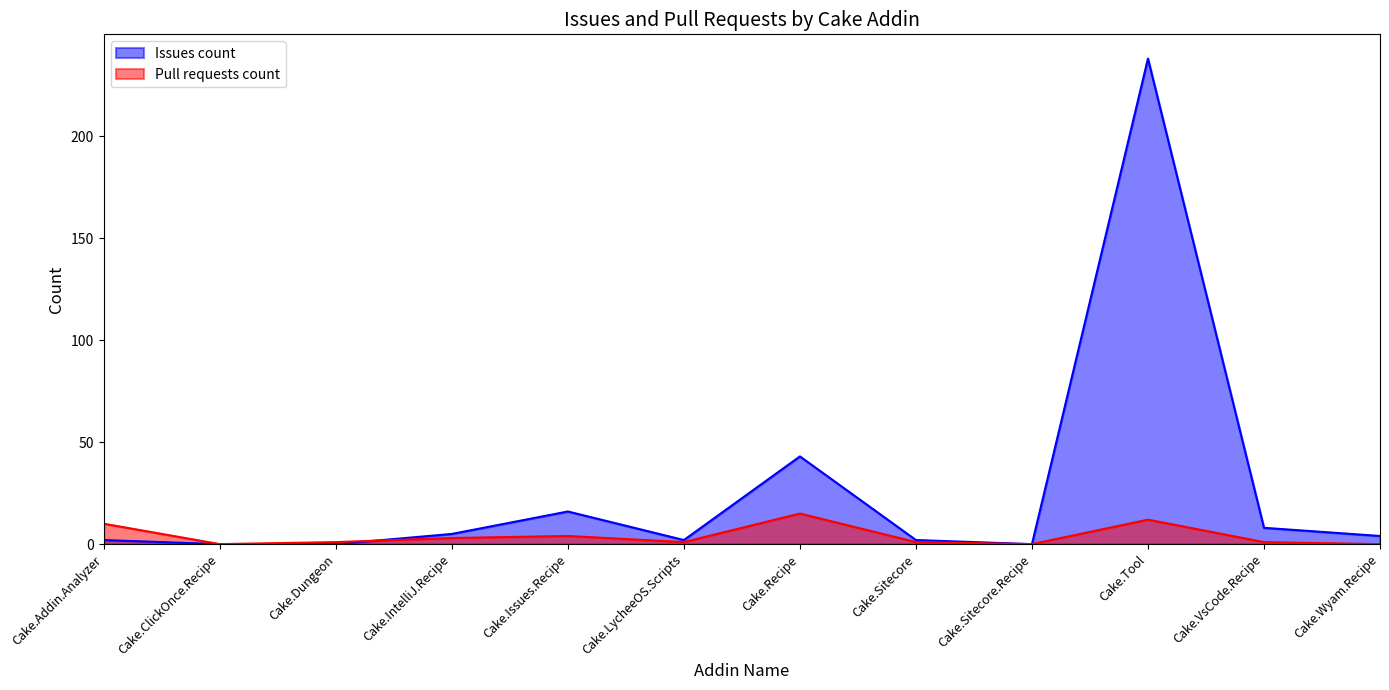

Which has a higher value, Cake.Tool or Cake.VsCode.Recipe?

Cake.Tool